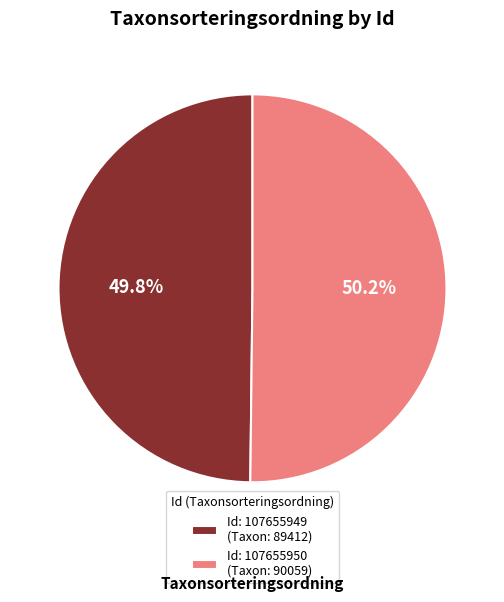

Combined, what portion of the pie is Id: 107655950 (Taxon: 90059) and Id: 107655949 (Taxon: 89412)?

100.0%